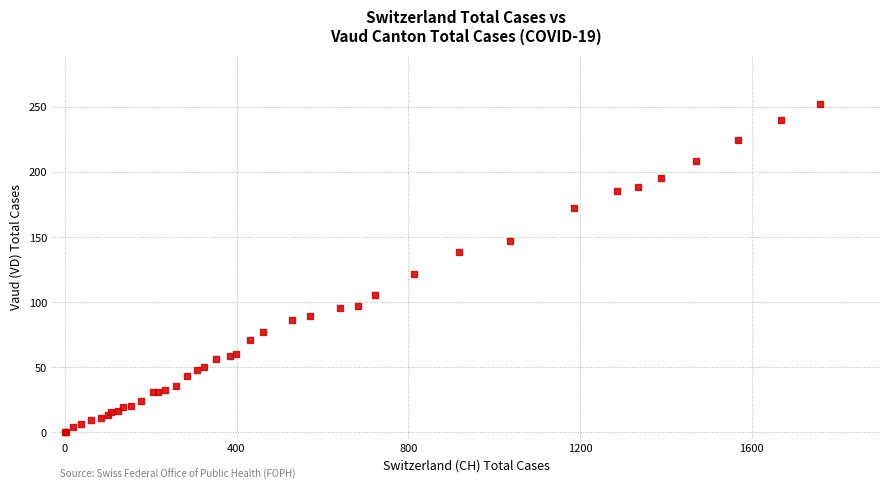

What Y value in the scatter plot is closest to 126?

121